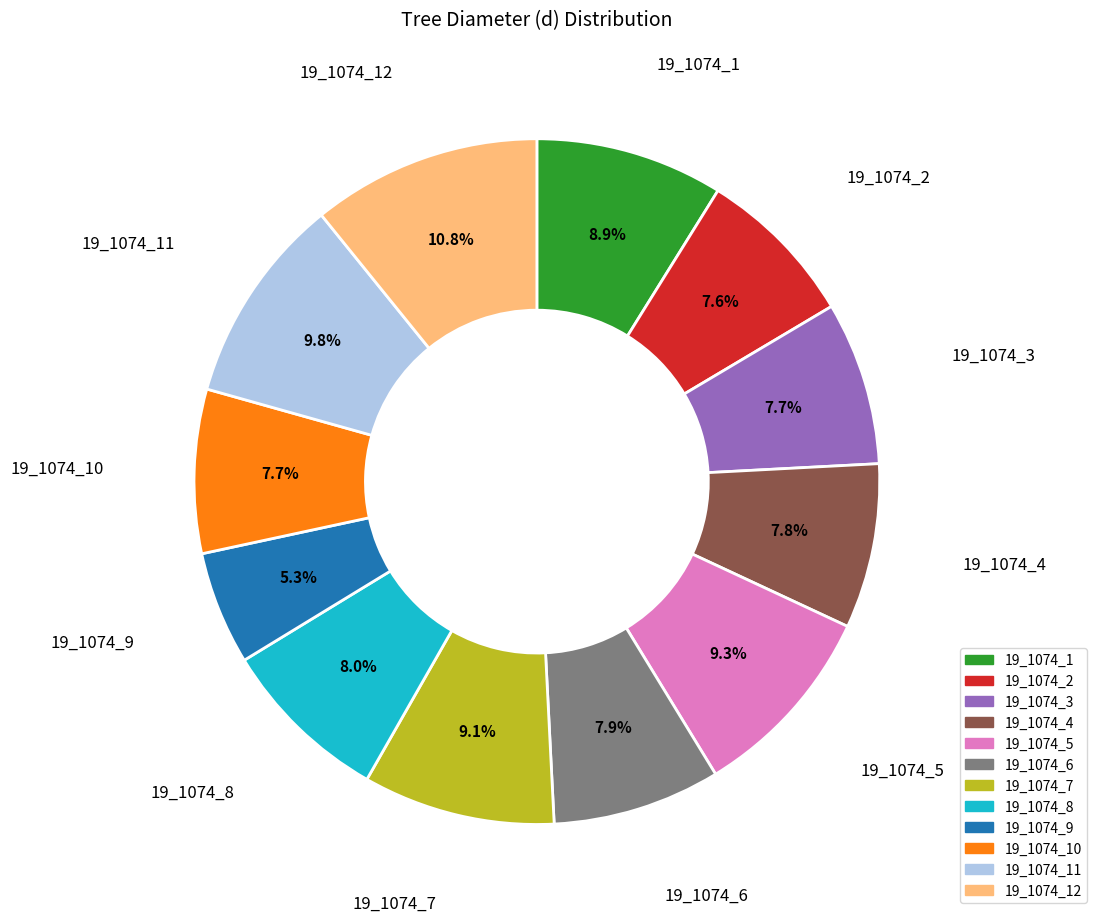

Is there any slice that represents more than half of the pie?

No